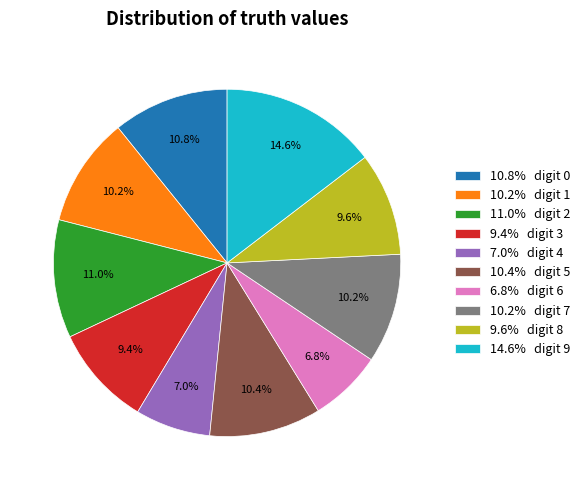

Is there a majority slice in this chart?

No